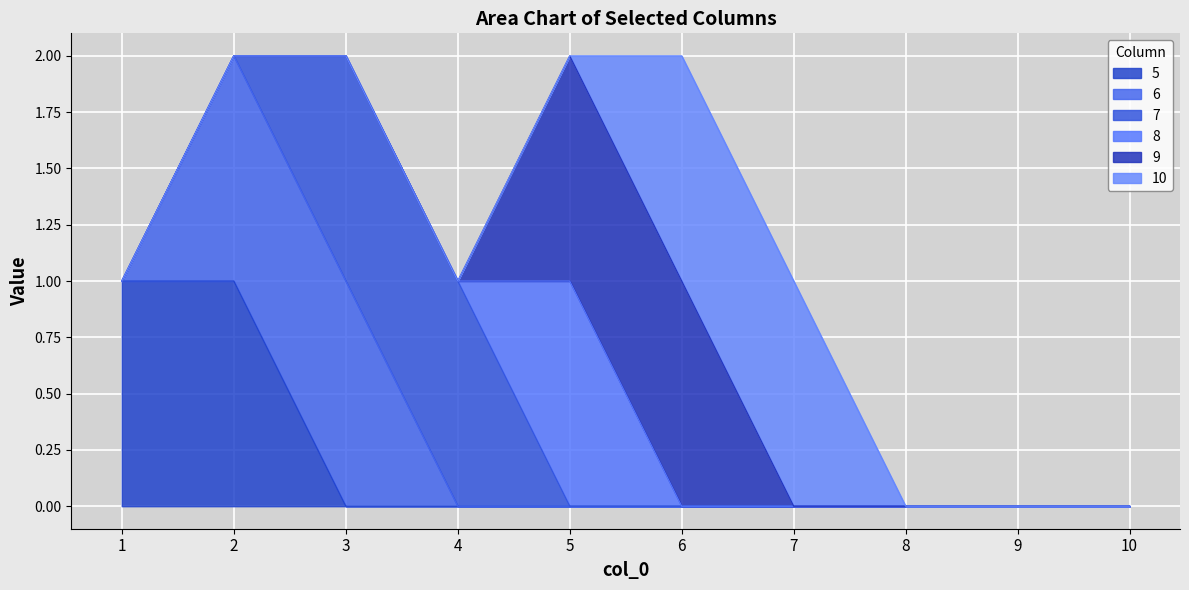

What is the sum of all 5 values?

2